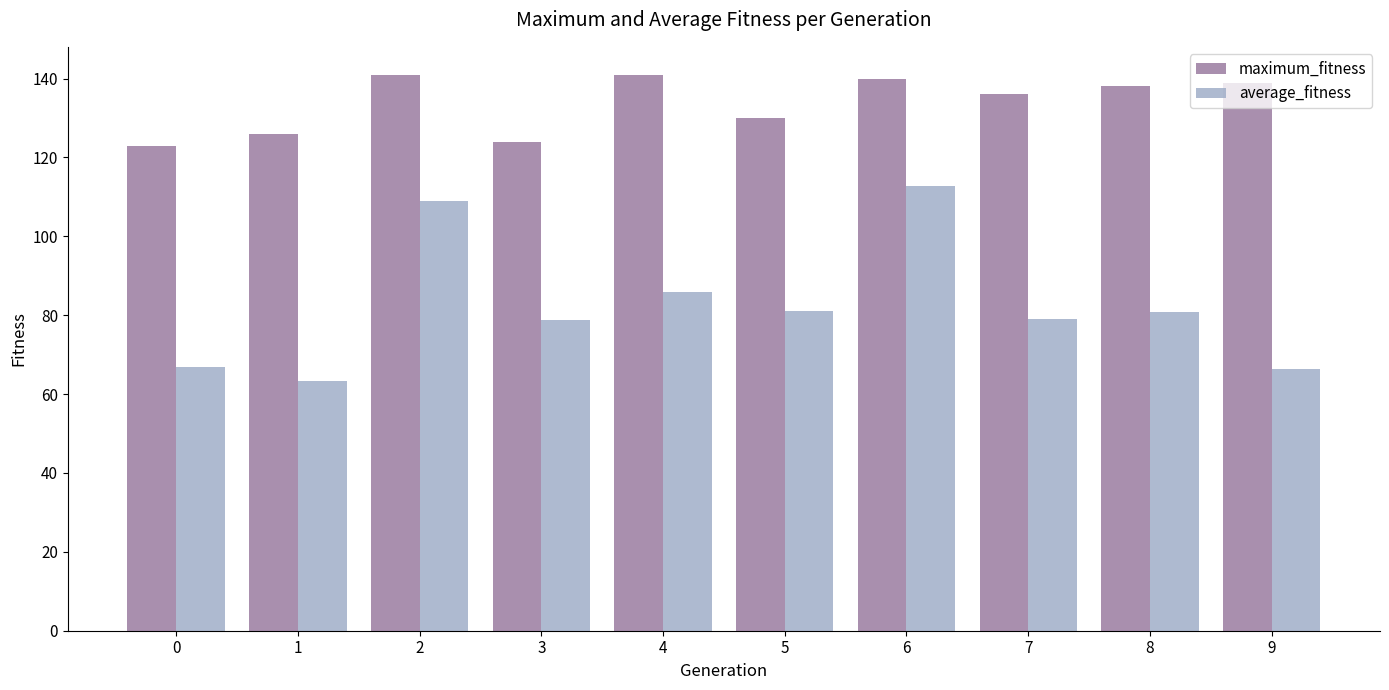

Which series has the widest spread of values?

average_fitness